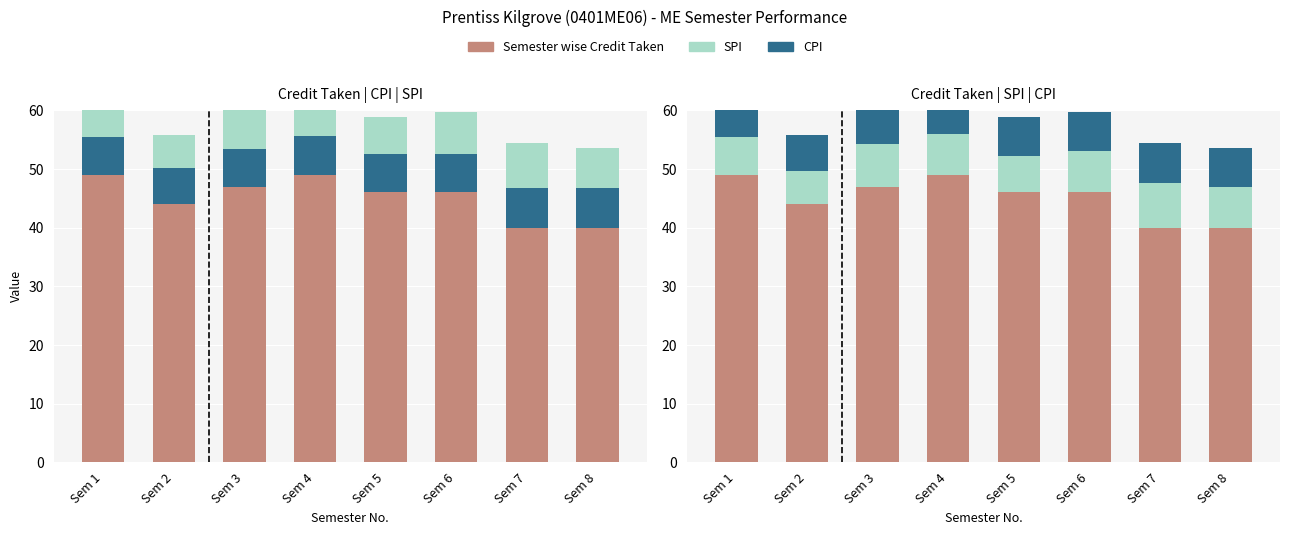

Where is Semester wise Credit Taken nearest to the value 44?

Sem 2